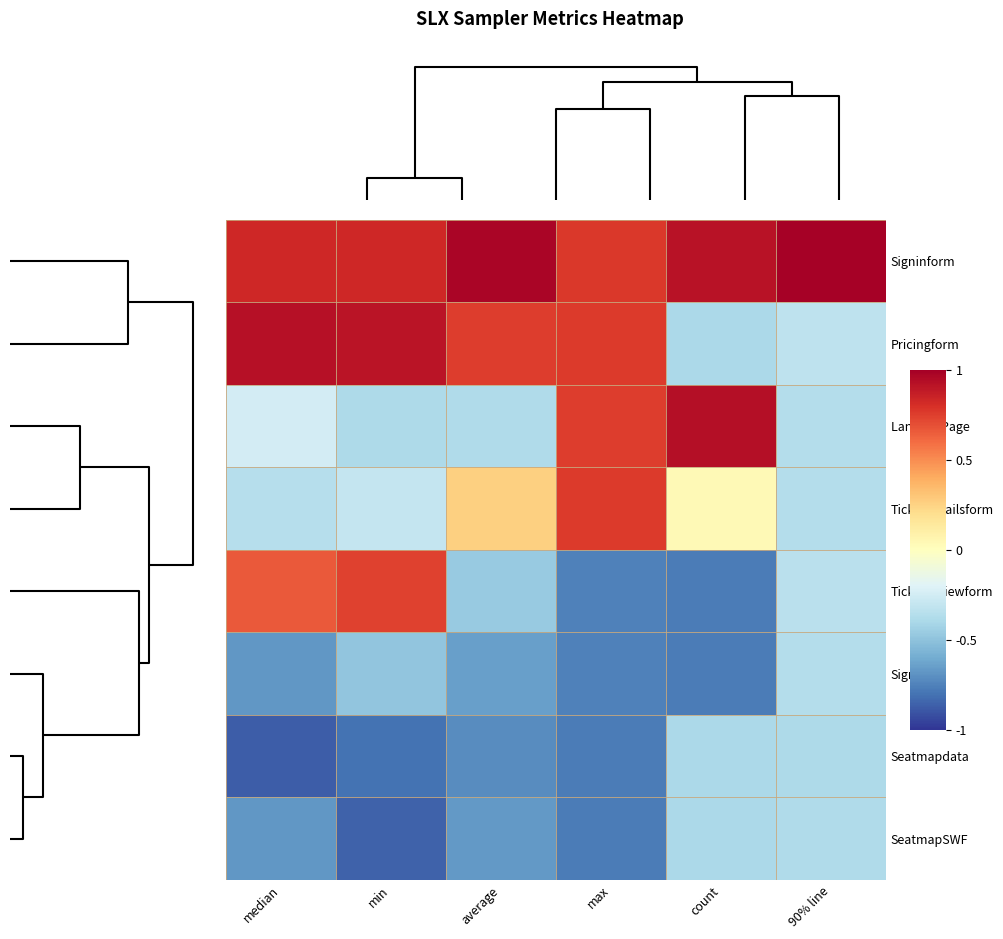

Which series has the largest range (max minus min)?

Ticketreviewform